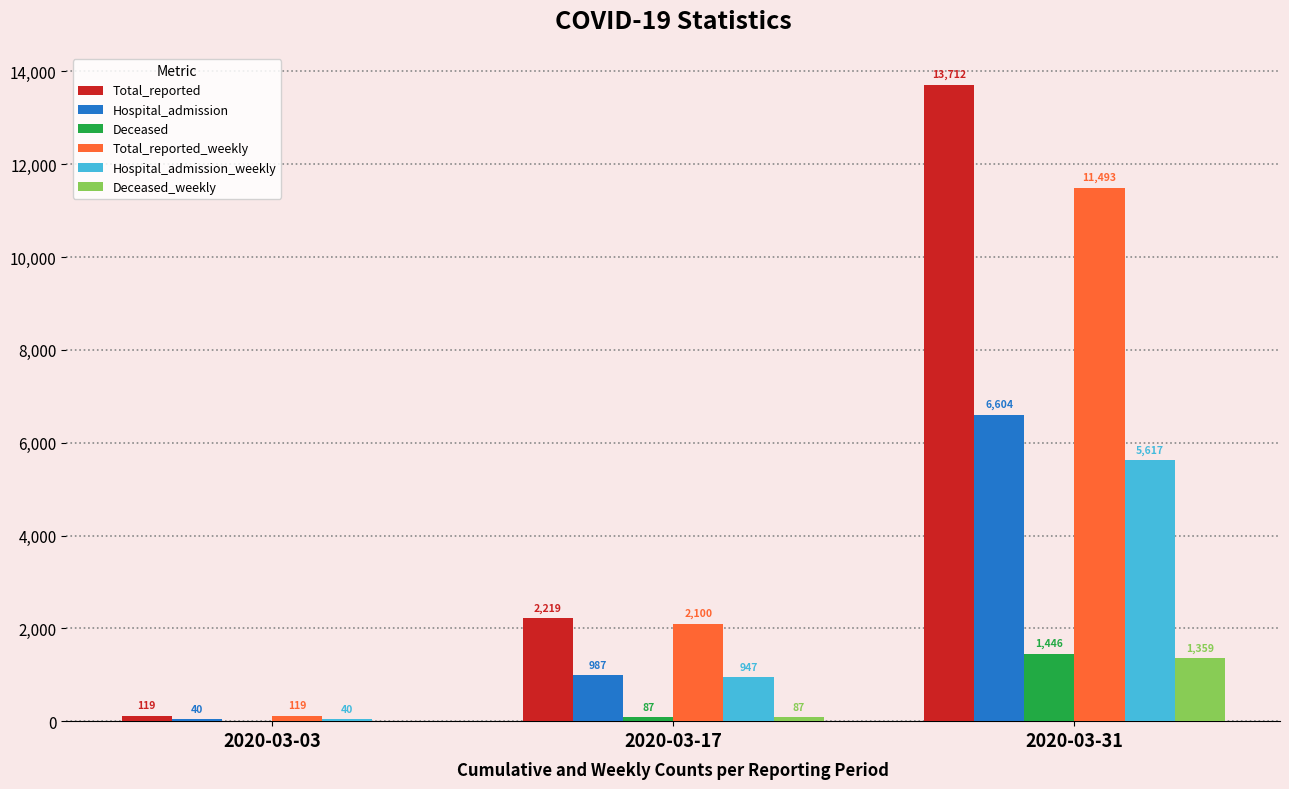

The value of Total_reported at 2020-03-17 is 2219. True or false?

True